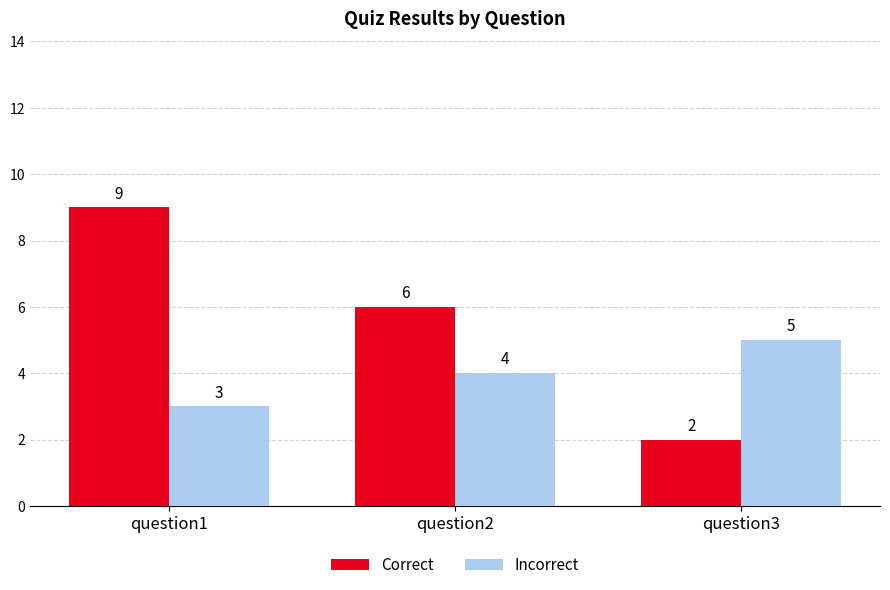

At which label is Incorrect closest to 4?

question2